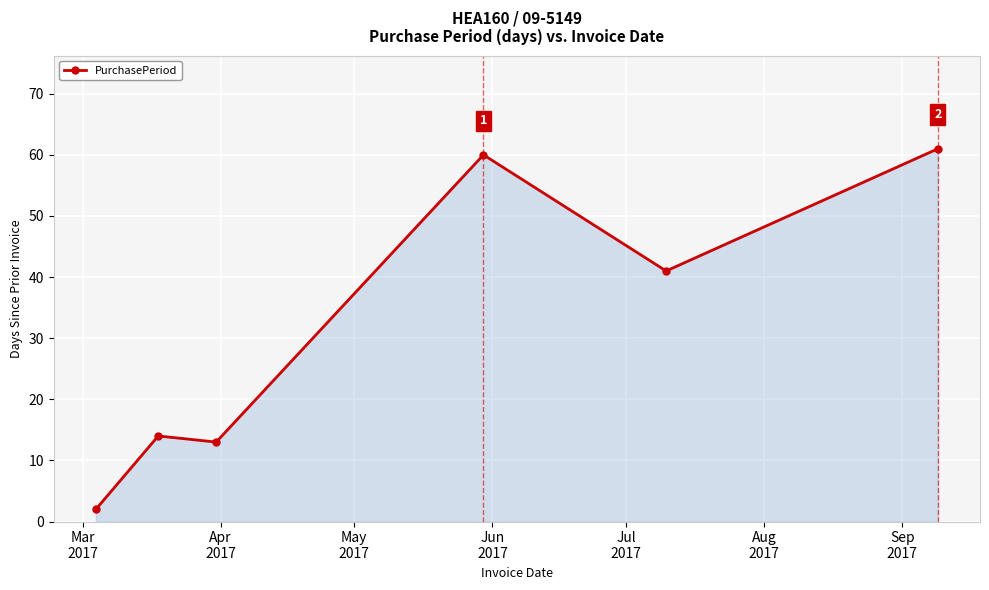

What is the minimum value shown in the chart?

2